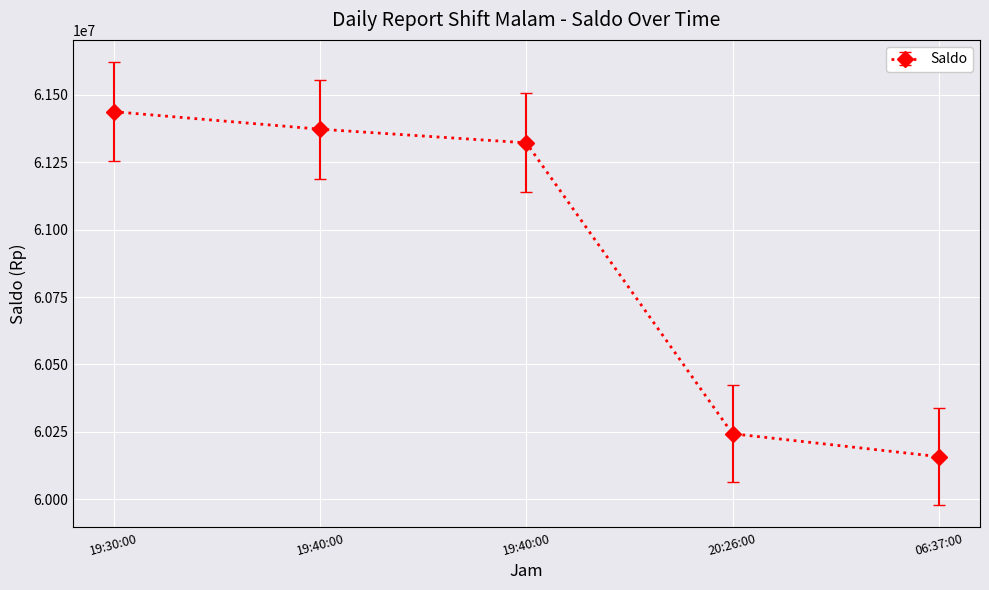

List the labels in order of value, largest first.

19:30:00, 19:40:00, 19:40:00, 20:26:00, 06:37:00